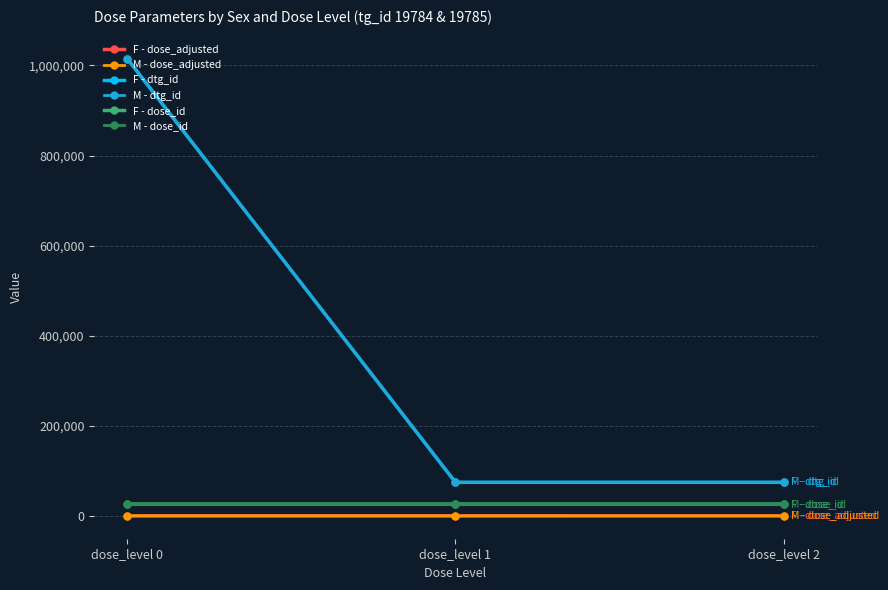

What is the value of the M - dose_id point at the 2nd from the left?

26186